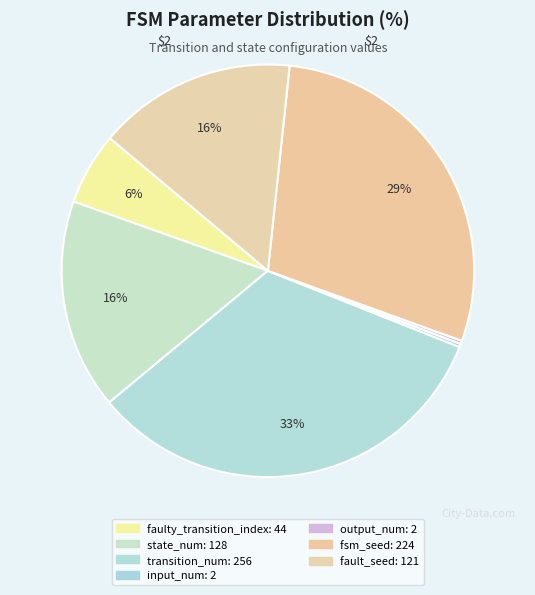

What is the change in value from transition_num to input_num?

-254